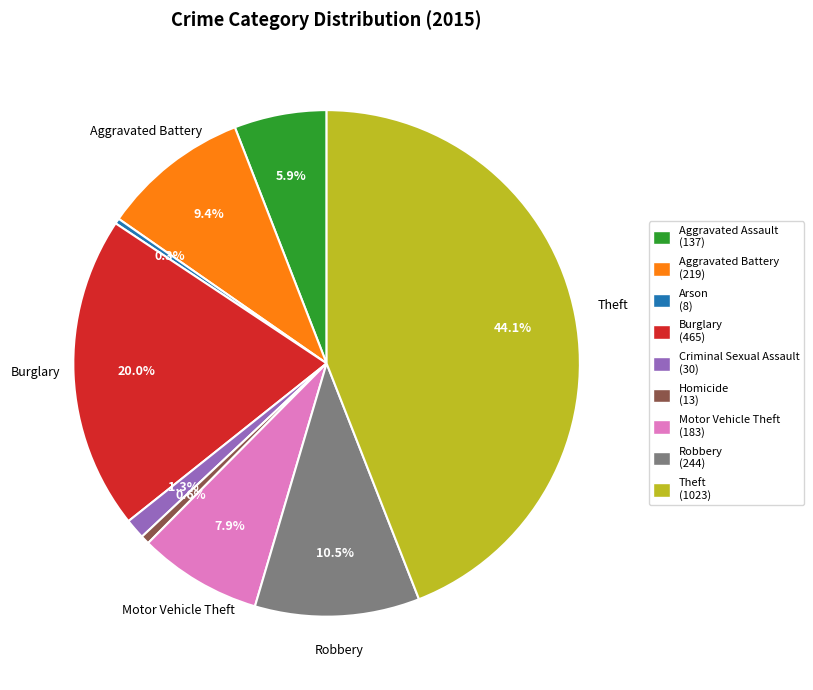

Is there a majority slice in this chart?

No